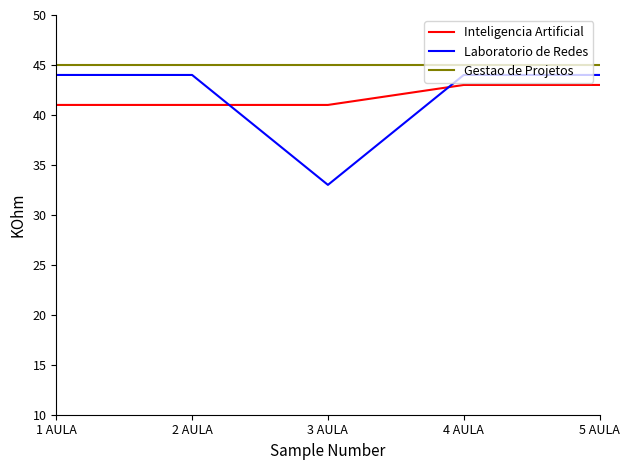

Reading left to right, list all the values displayed in this chart.

Inteligencia Artificial: 1 AULA=41	2 AULA=41	3 AULA=41	4 AULA=43	5 AULA=43
Laboratorio de Redes: 1 AULA=44	2 AULA=44	3 AULA=33	4 AULA=44	5 AULA=44
Gestao de Projetos: 1 AULA=45	2 AULA=45	3 AULA=45	4 AULA=45	5 AULA=45